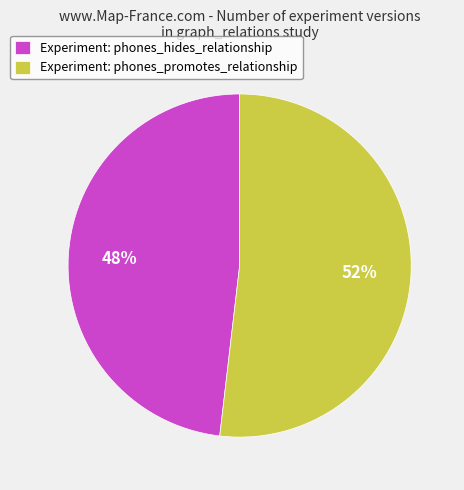

To the nearest percent, what is the difference between the largest and smallest slice percentages?

4%